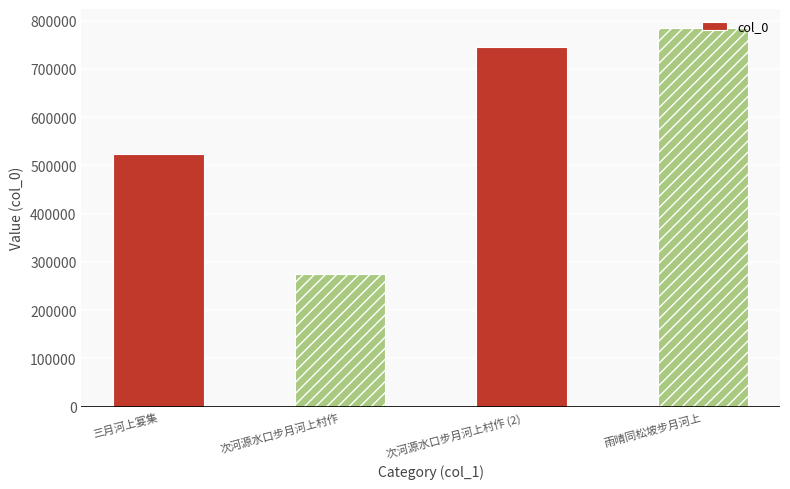

Rank the categories by value from lowest to highest.

次河源水口步月河上村作, 三月河上宴集, 次河源水口步月河上村作 (2), 雨晴同松坡步月河上